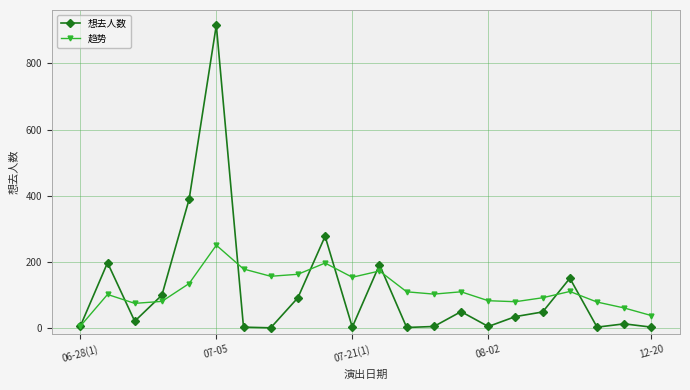

What is the maximum value for 想去人数?

916